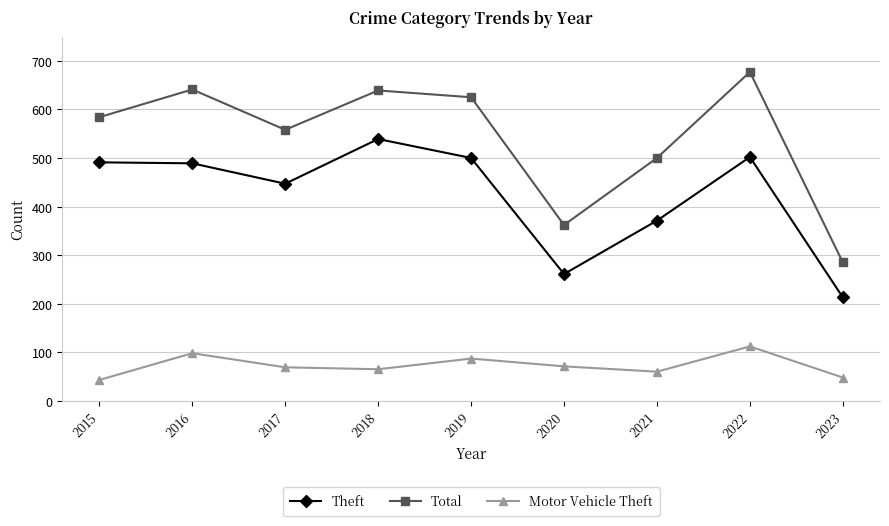

How many data points in Motor Vehicle Theft are less than 69?

4